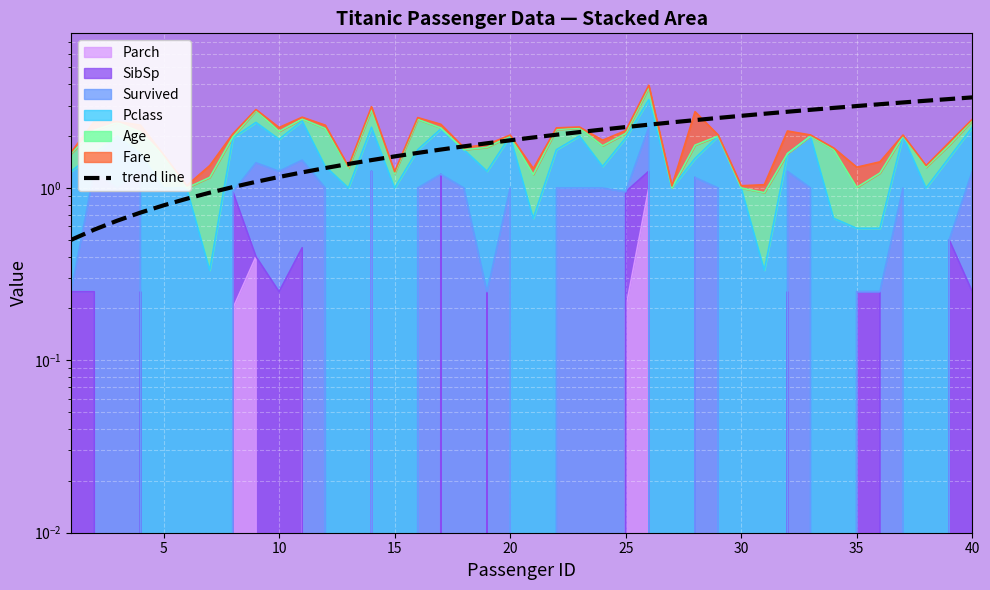

How many lines are shown in the chart?

1